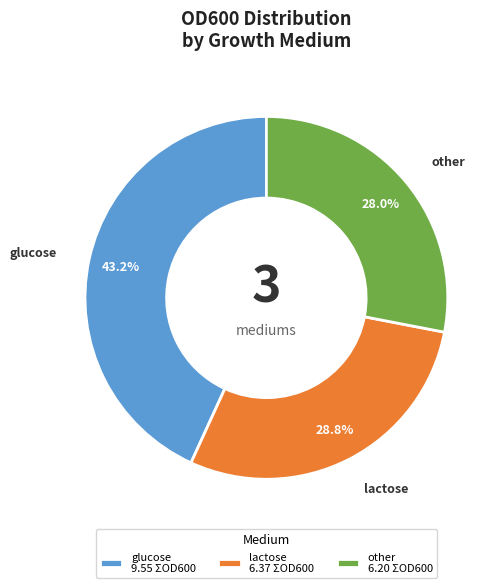

What percentage is the glucose slice, to the nearest percent?

43%